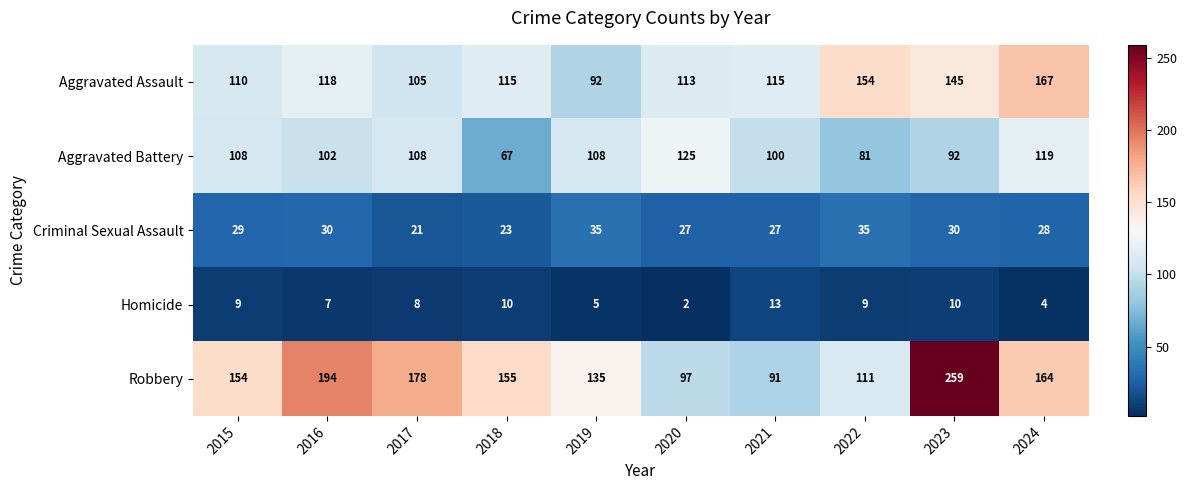

At how many categories does at least one series exceed 38?

10